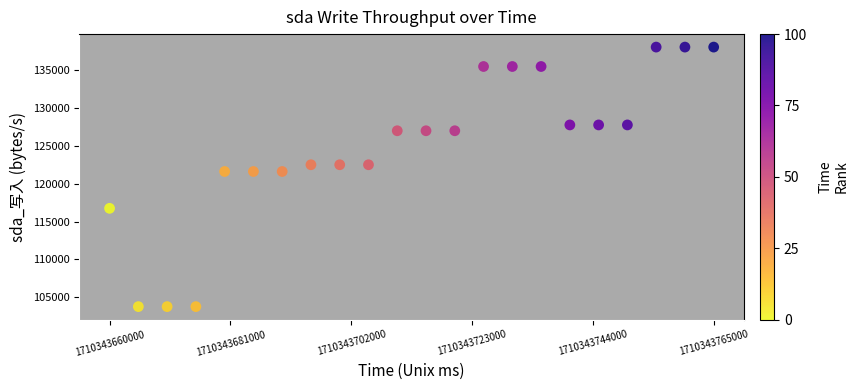

What is the range of X values (max minus min)?

105000.0